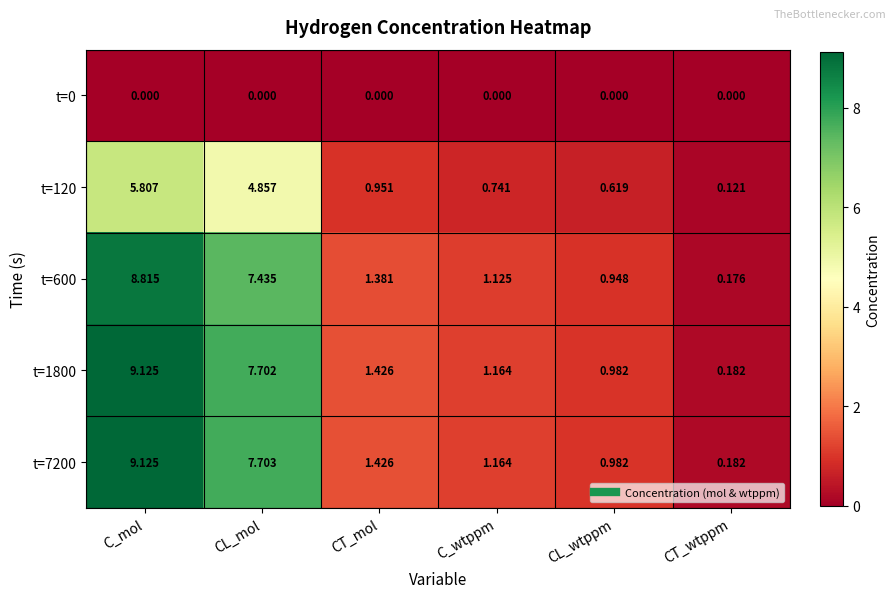

List the labels in order of t=600 value, smallest first.

CT_wtppm, CL_wtppm, C_wtppm, CT_mol, CL_mol, C_mol